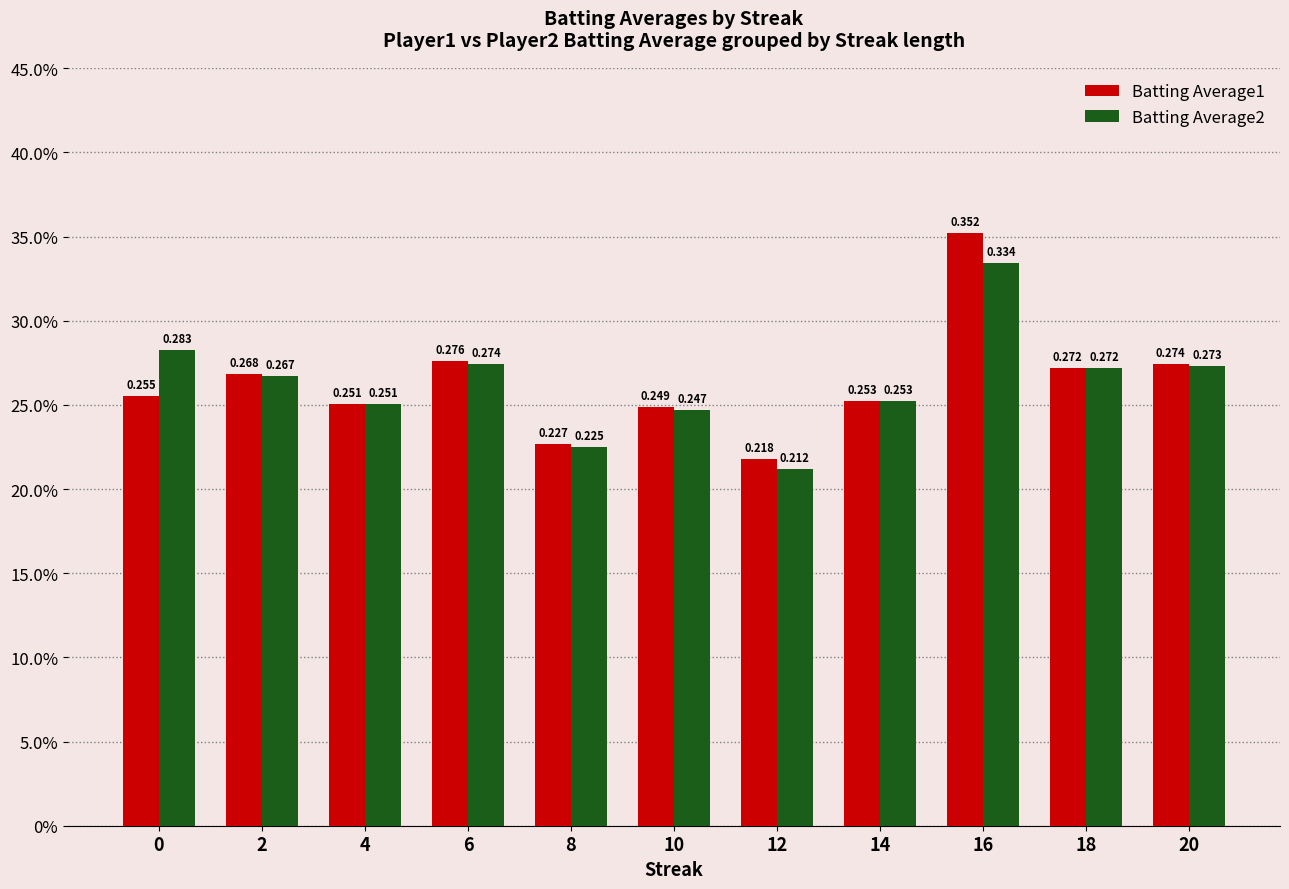

What is the sum of all Batting Average2 values?

2.9